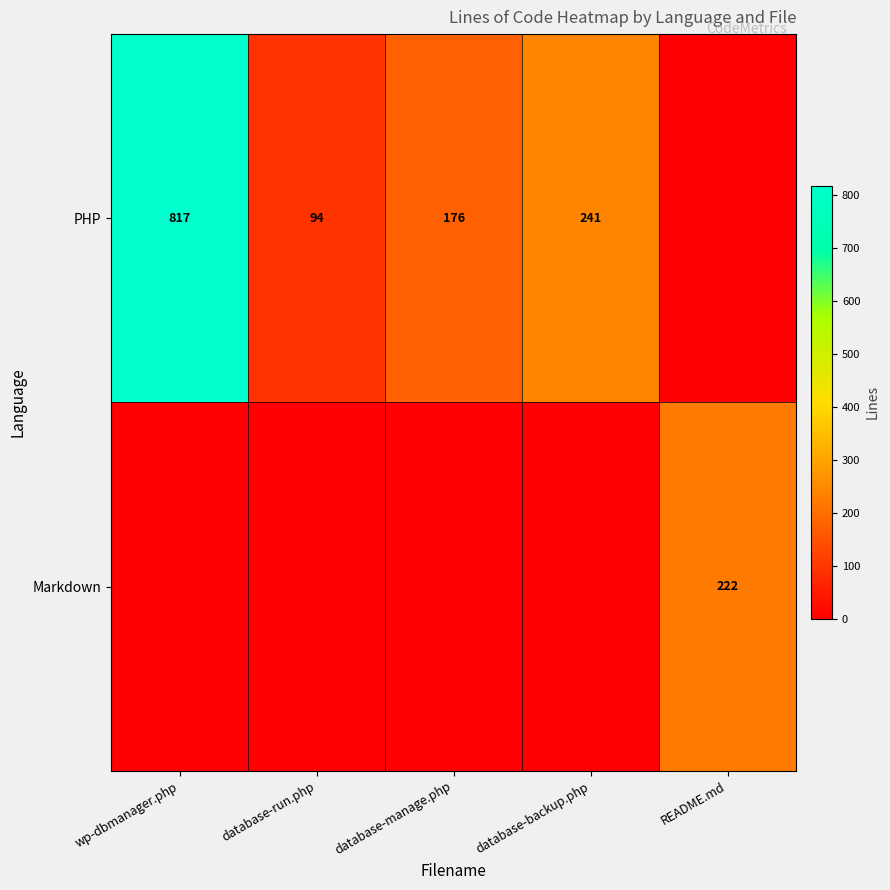

The value of PHP at database-backup.php is 159. True or false?

False